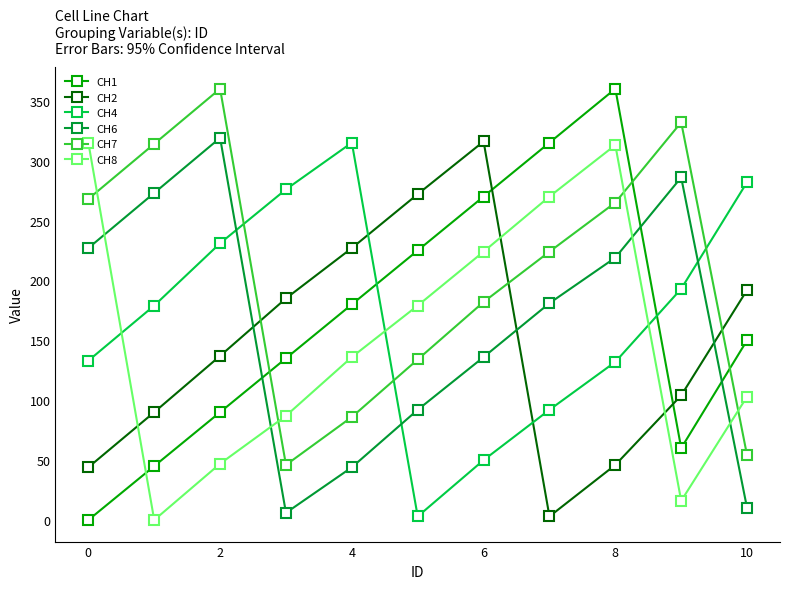

True or false: CH4 has more than 2 interior local peaks.

False